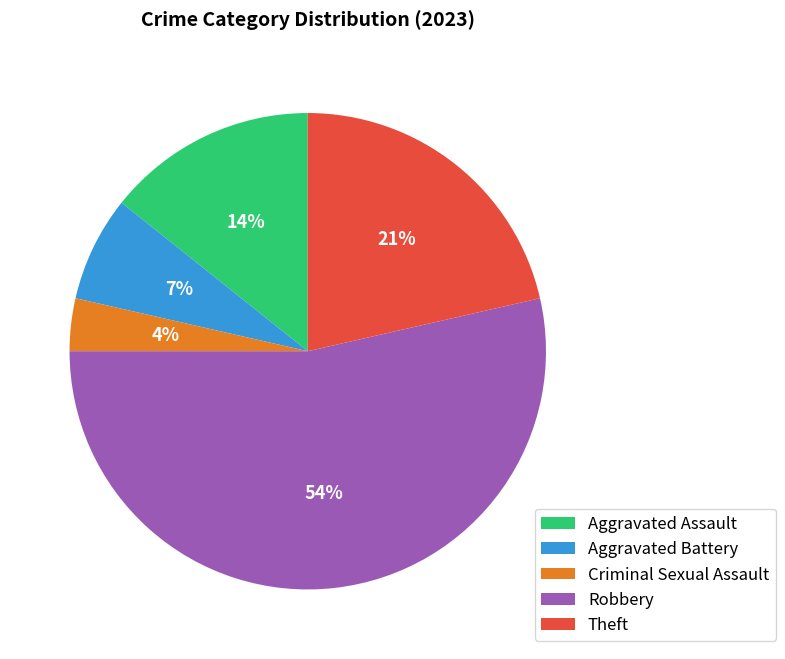

To the nearest percent, what portion does Theft represent?

21%